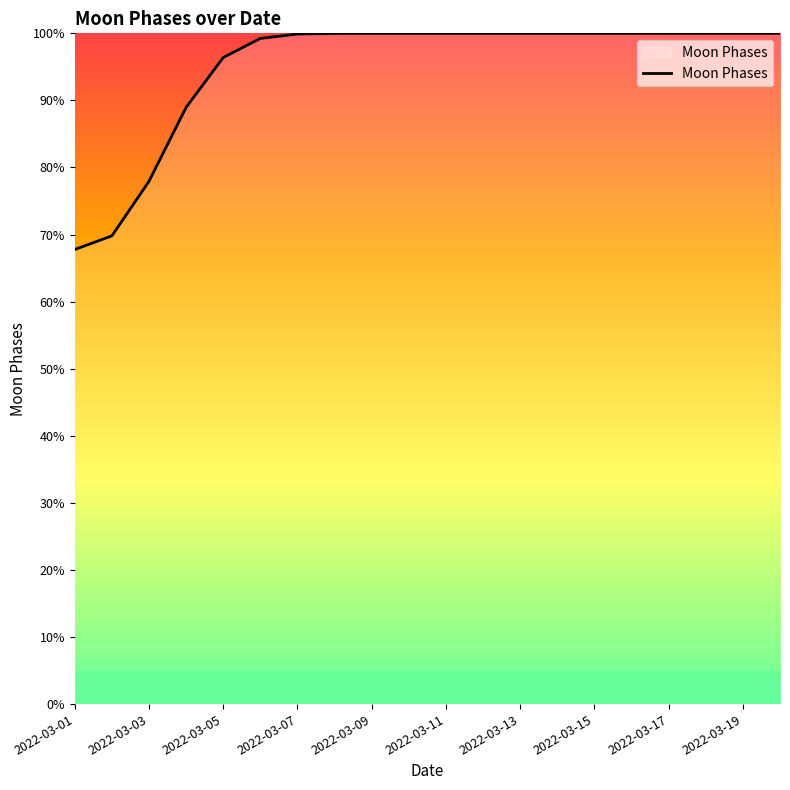

Count the number of data series in this chart.

1